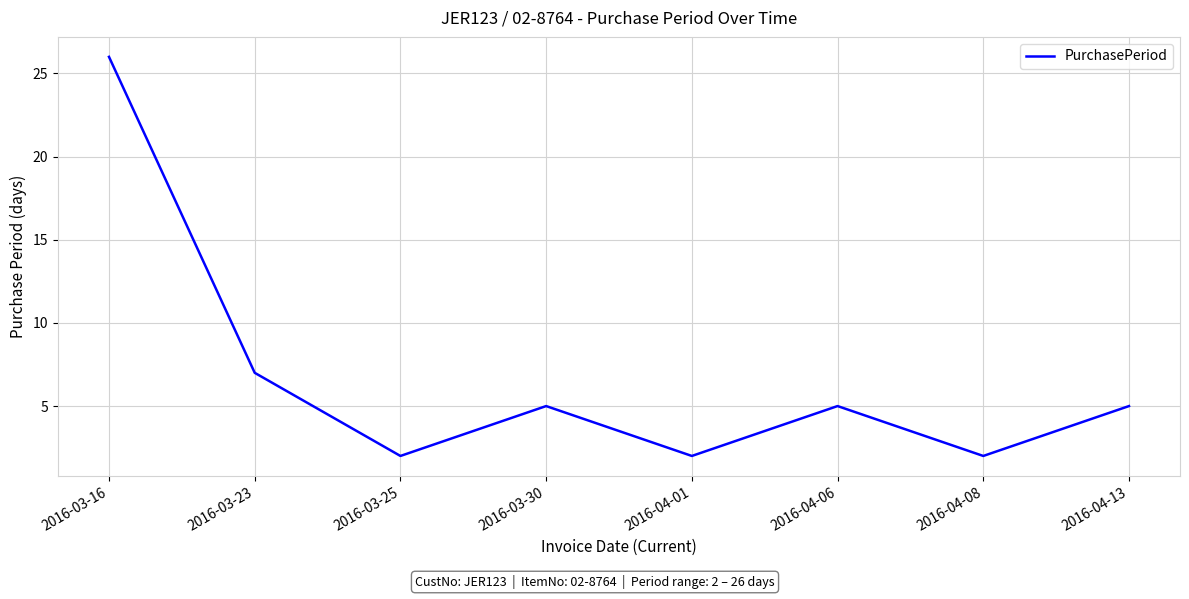

Is this an area chart (filled region under the line)?

No